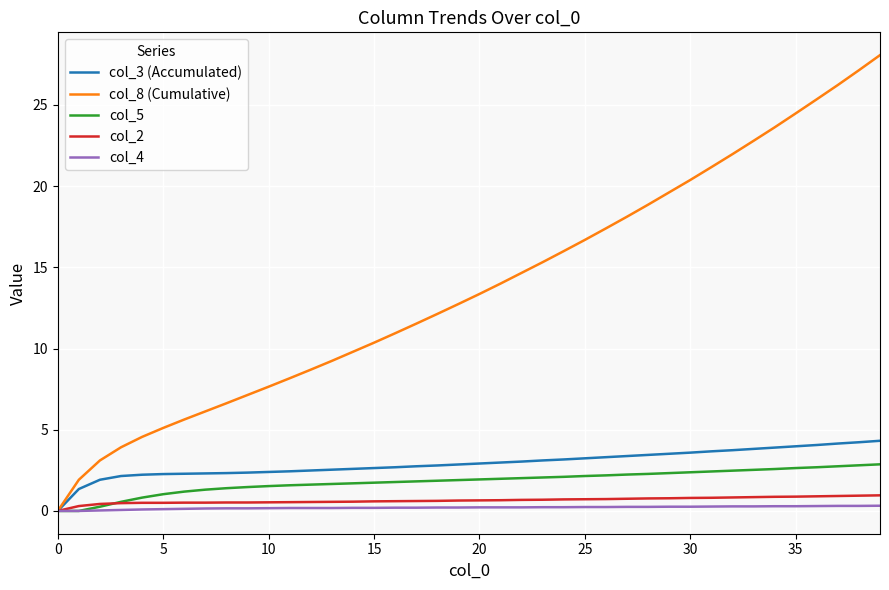

Which series has the largest total across all categories?

col_8 (Cumulative)